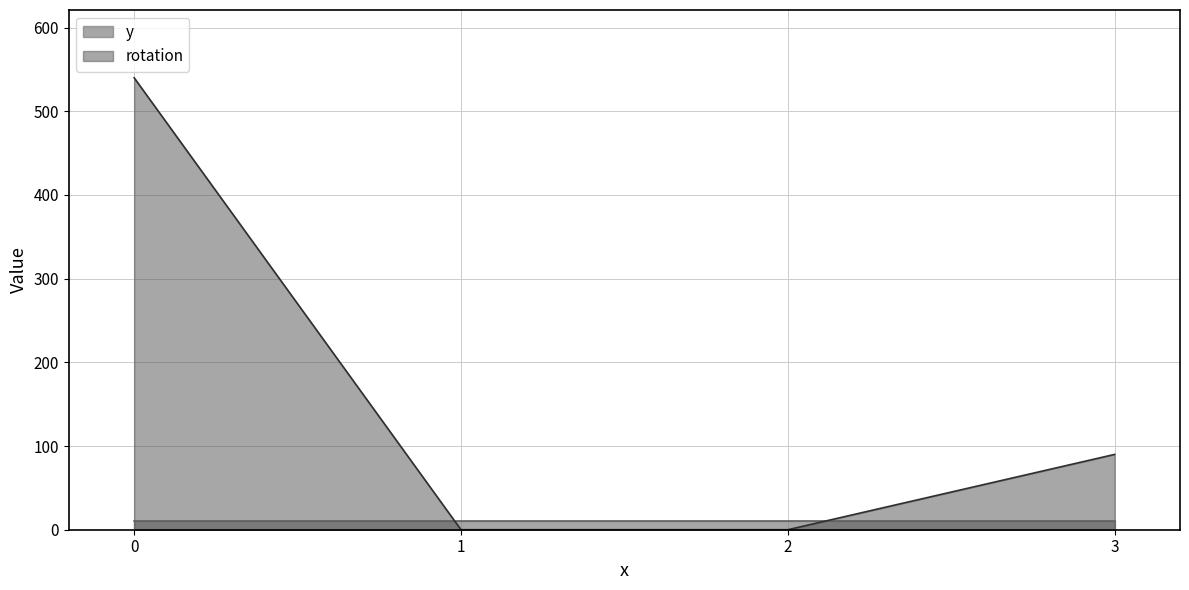

True or false: y has more than 1 interior local peaks.

False